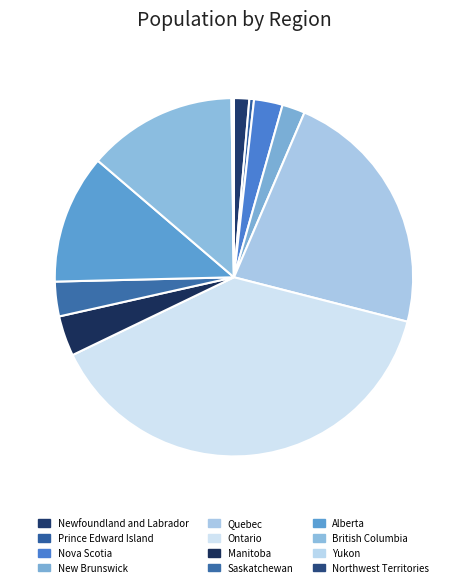

Rank the categories by value from lowest to highest.

Yukon, Northwest Territories, Prince Edward Island, Newfoundland and Labrador, New Brunswick, Nova Scotia, Saskatchewan, Manitoba, Alberta, British Columbia, Quebec, Ontario